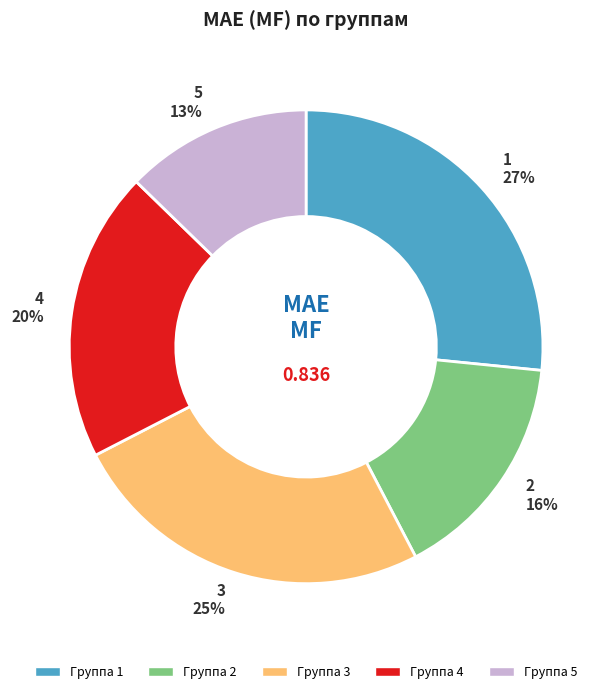

Does 3 account for over 50% of the chart?

No